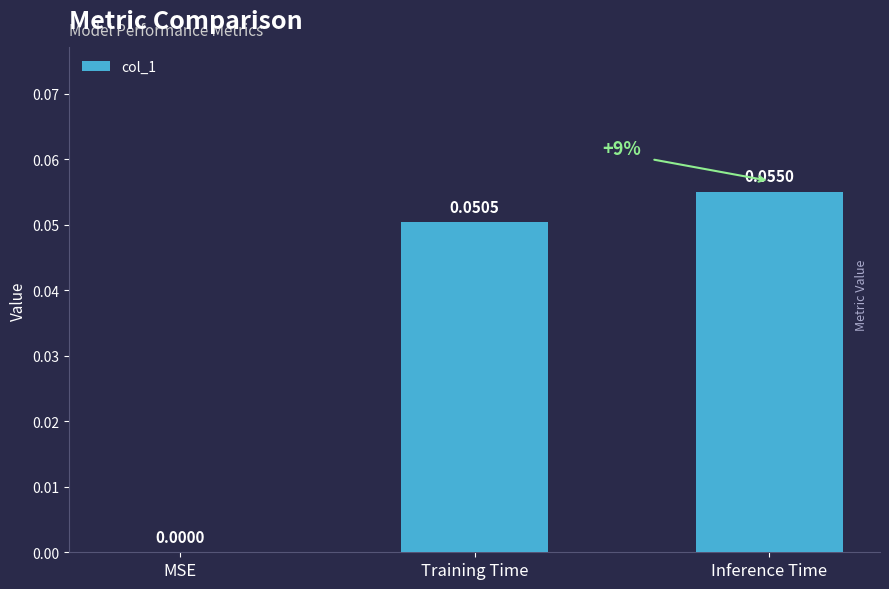

Which category has the highest value across all series?

Inference Time